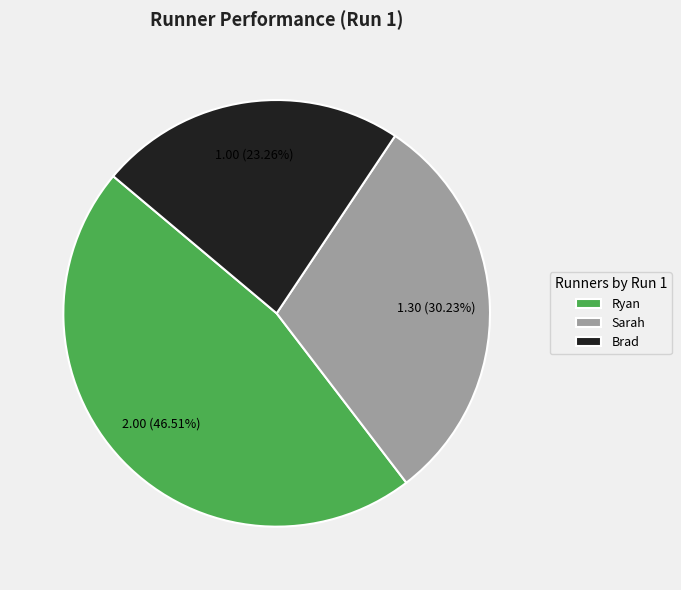

Which slice is the largest?

Ryan